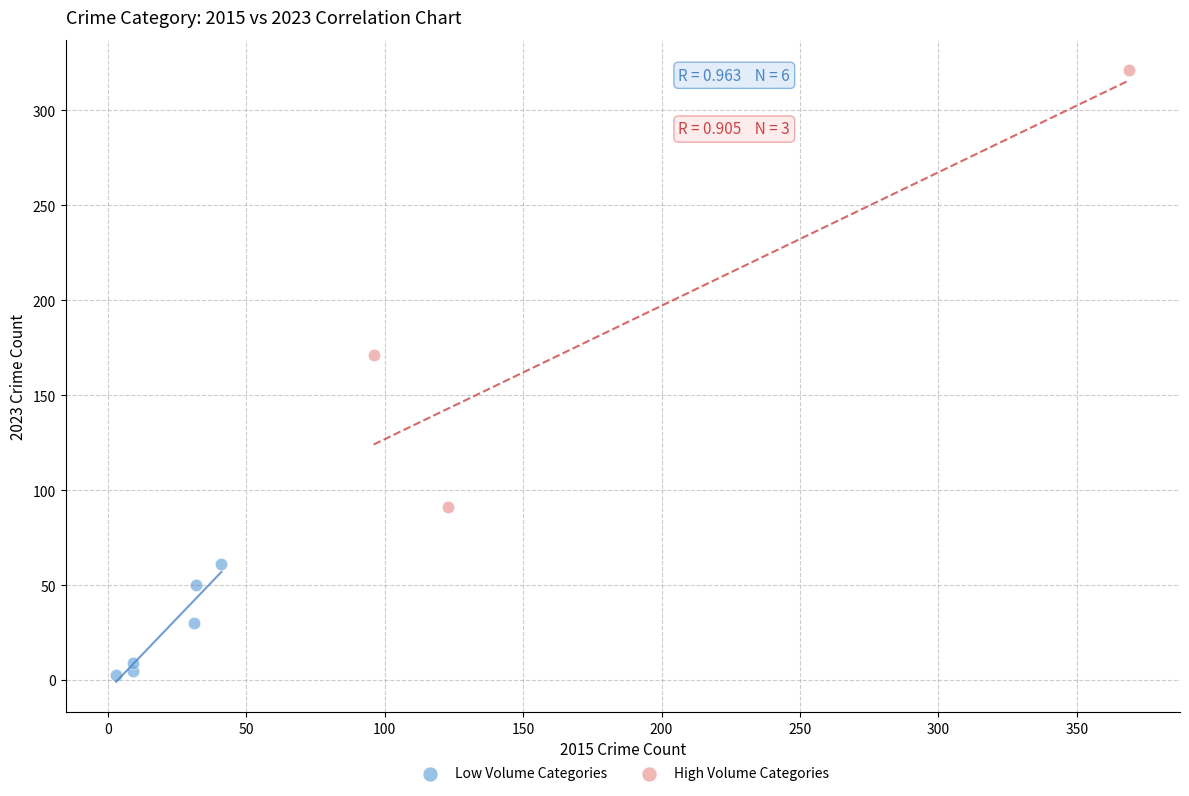

Which series has the widest spread of Y values?

High Volume Categories